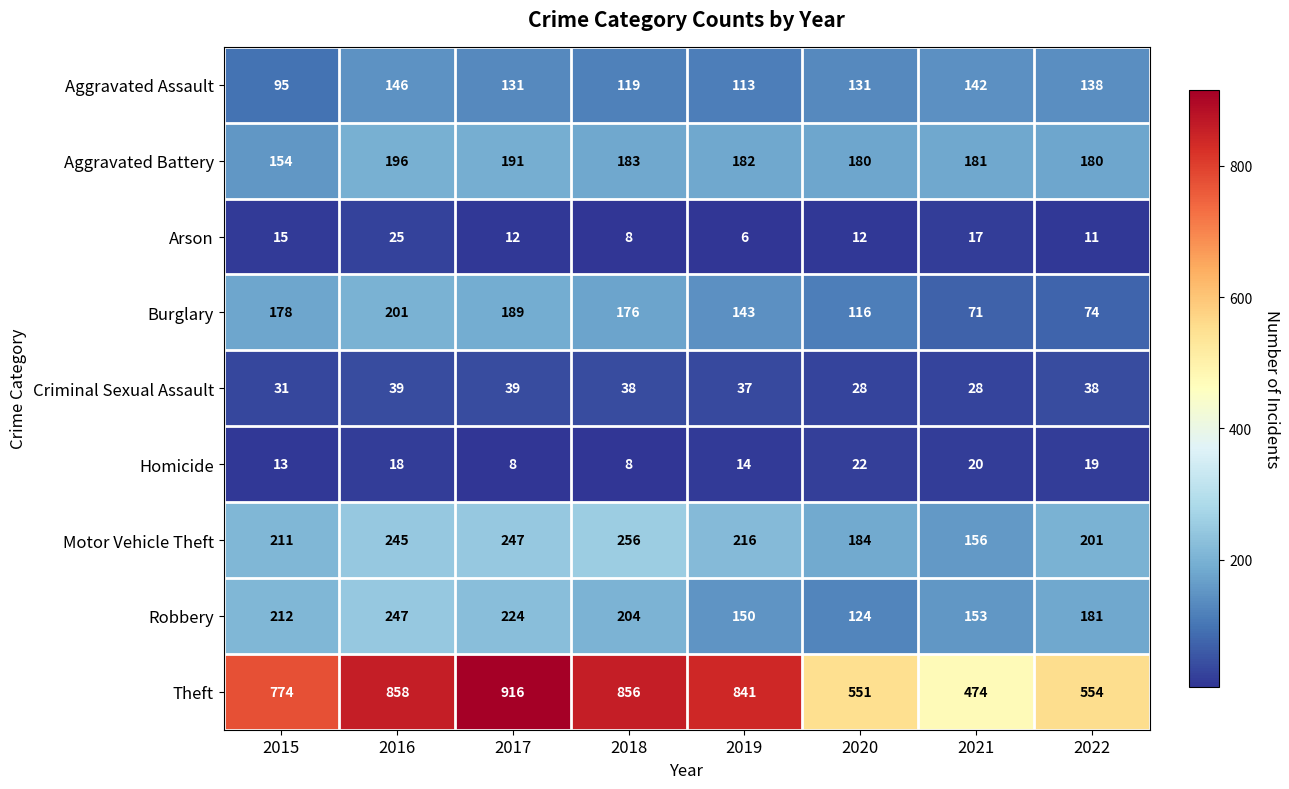

The value of Aggravated Battery at 2015 is 154. True or false?

True